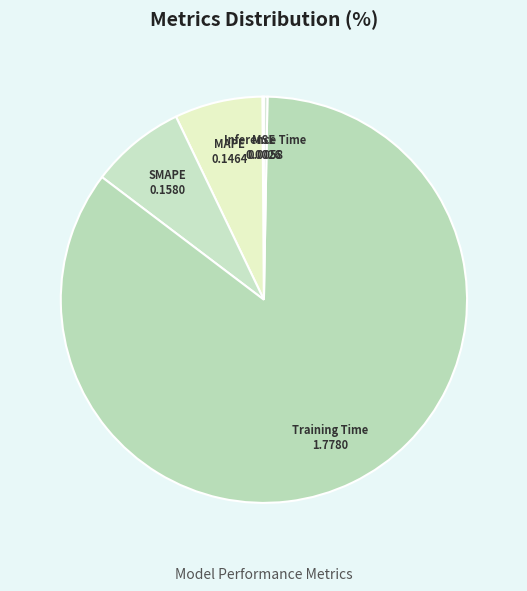

Is there a majority slice in this chart?

Yes